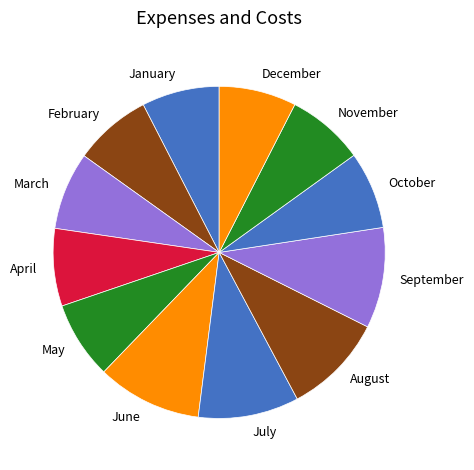

Is there a majority slice in this chart?

No